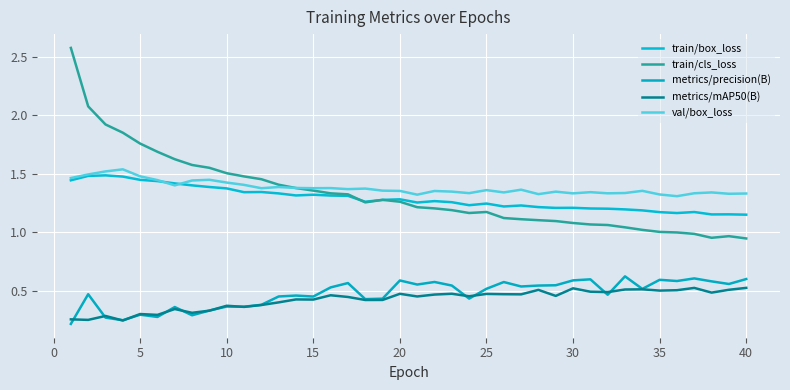

True or false: metrics/mAP50(B) has more than 2 interior local peaks.

True